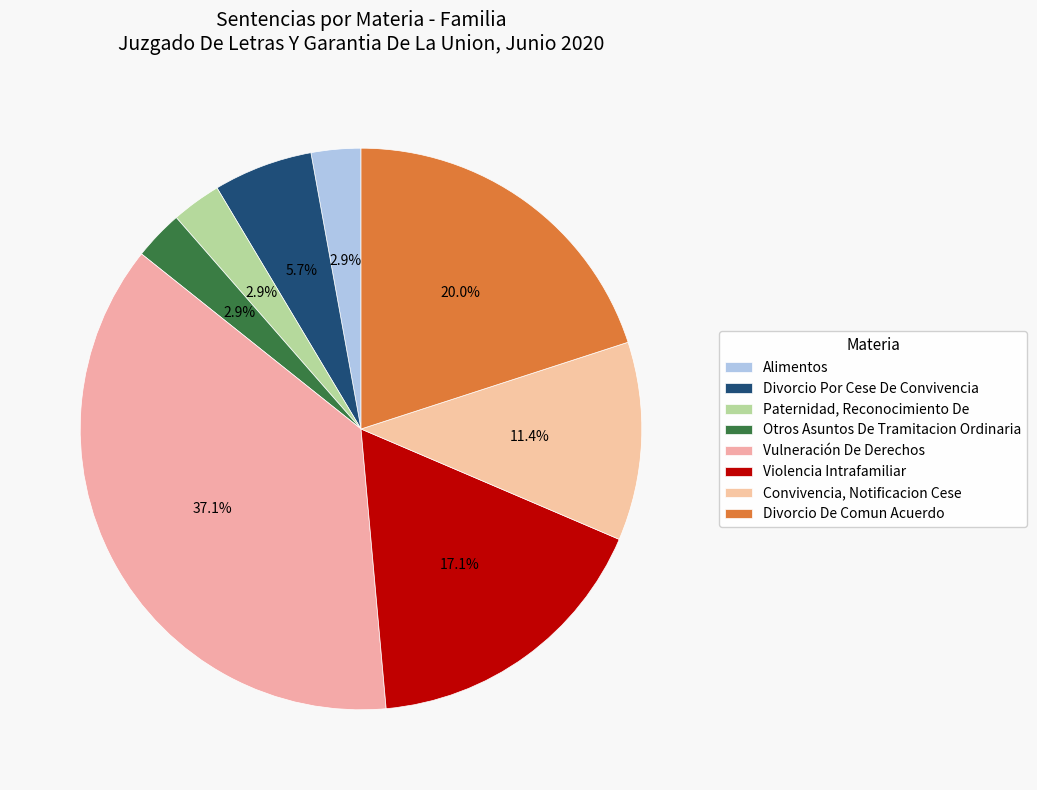

Which has a higher value, Divorcio Por Cese De Convivencia or Vulneración De Derechos?

Vulneración De Derechos